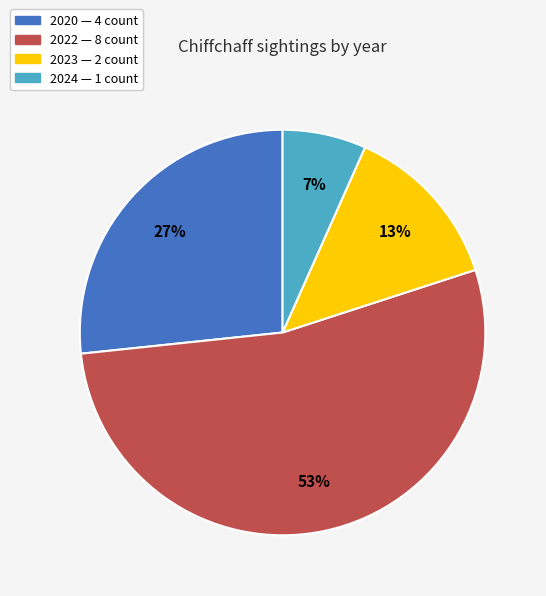

To the nearest percent, what is the average slice percentage?

25%